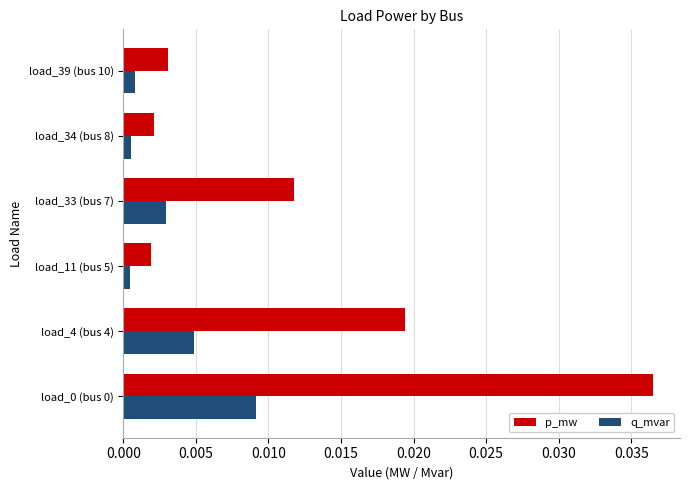

Which series changed the most between load_0 (bus 0) and load_11 (bus 5)?

p_mw